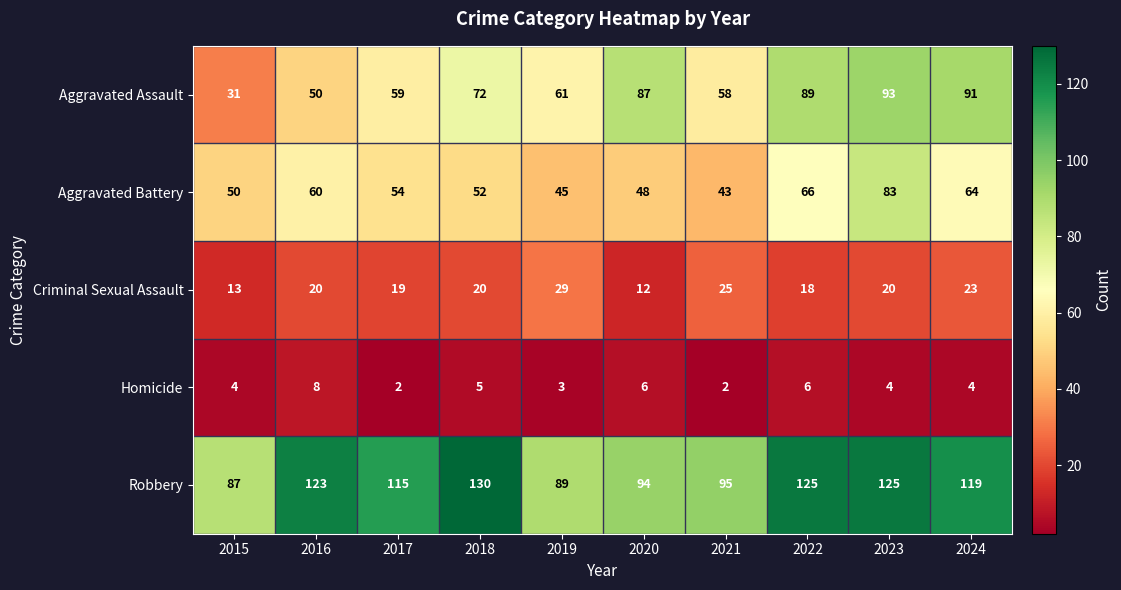

Rank the series by their maximum value, from lowest to highest.

Homicide, Criminal Sexual Assault, Aggravated Battery, Aggravated Assault, Robbery